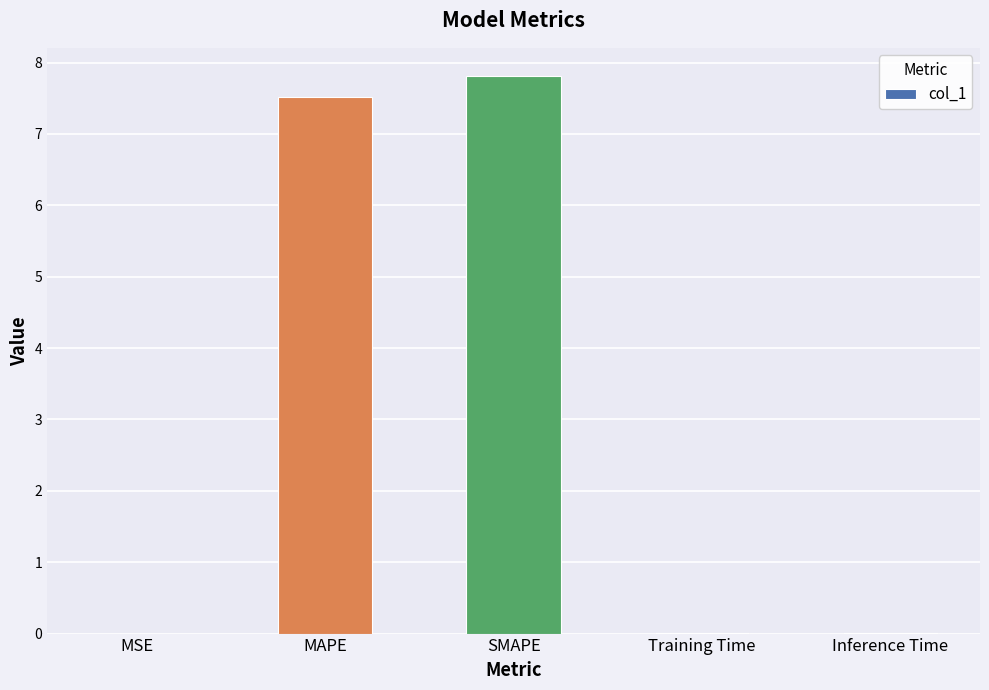

True or false: the data shows 0.0 at Training Time.

True